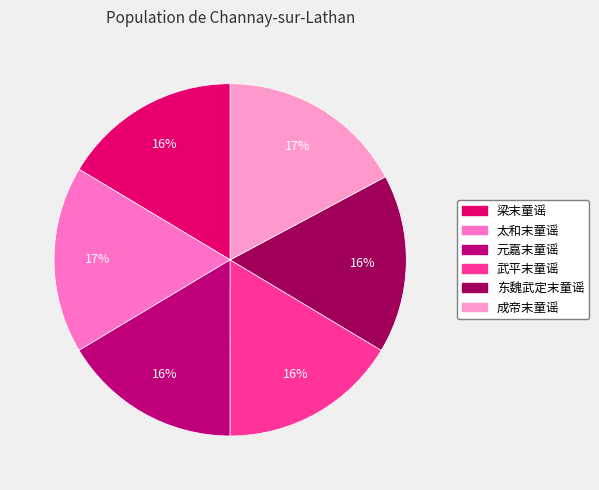

How many slices are in this pie chart?

6